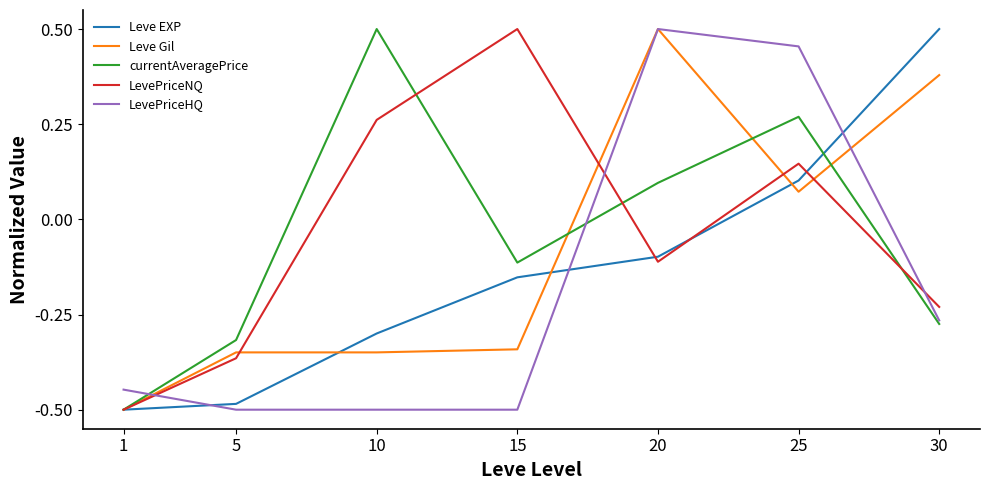

Is the value of Leve Gil at 30 greater than the value of LevePriceHQ at 20?

No